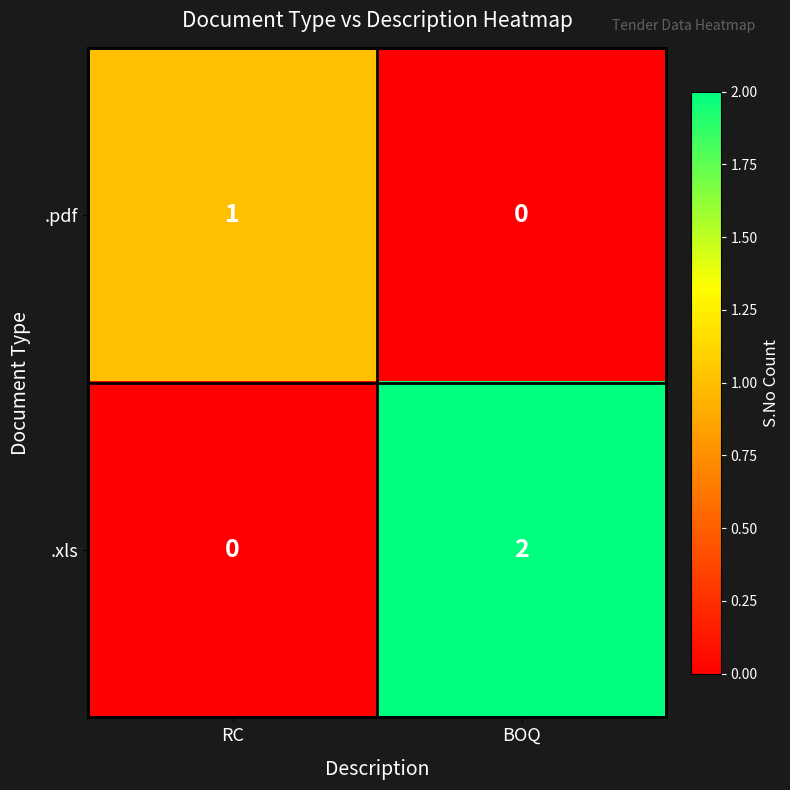

Reading left to right, transcribe all the data shown in this chart.

.pdf: RC=1	BOQ=0
.xls: RC=0	BOQ=2